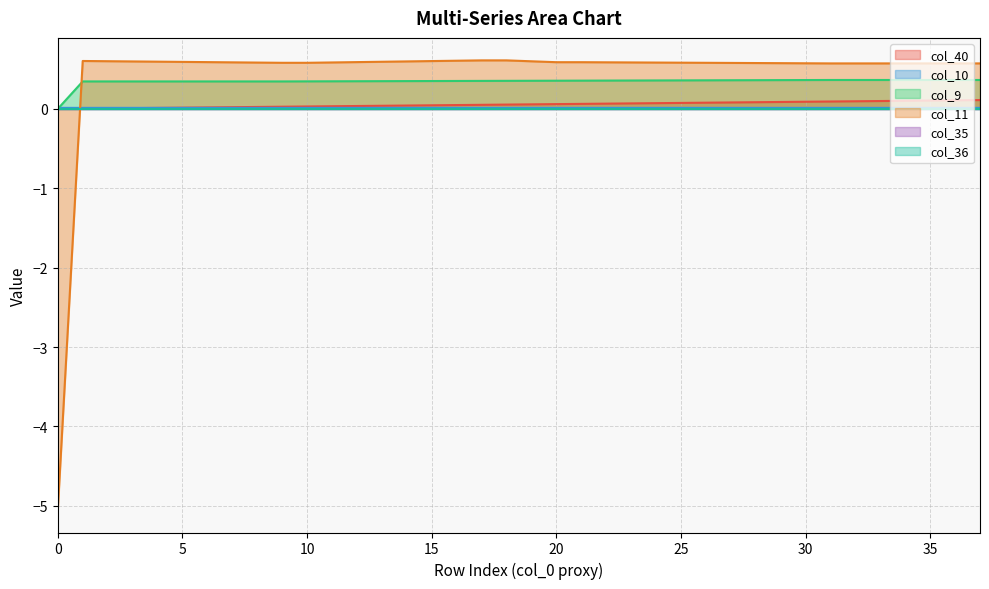

At 20, list the series in order from largest to smallest.

col_11, col_9, col_40, col_10